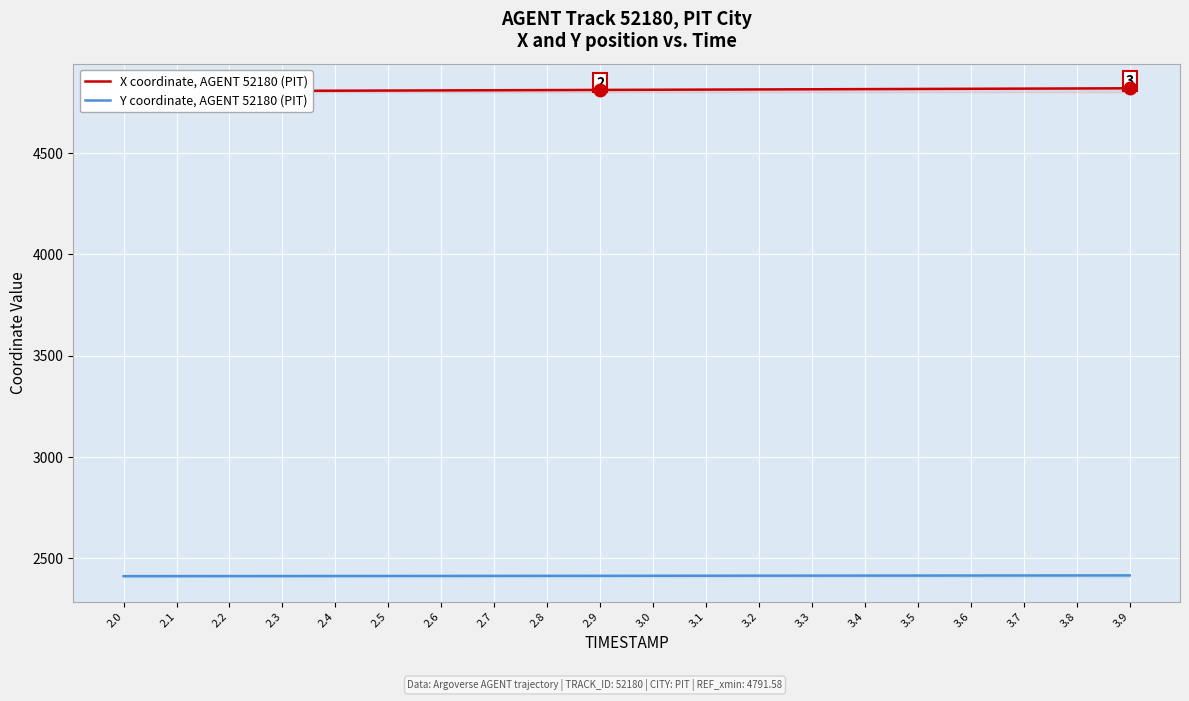

Where does the Y coordinate, AGENT 52180 (PIT) series first go above 2413?

2.6